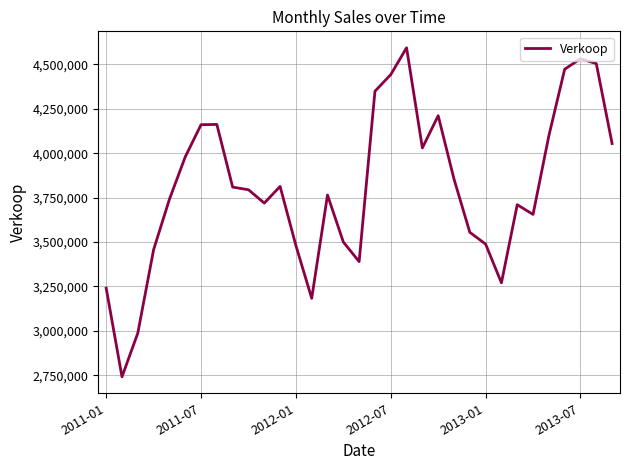

What is the smallest value displayed?

2741349